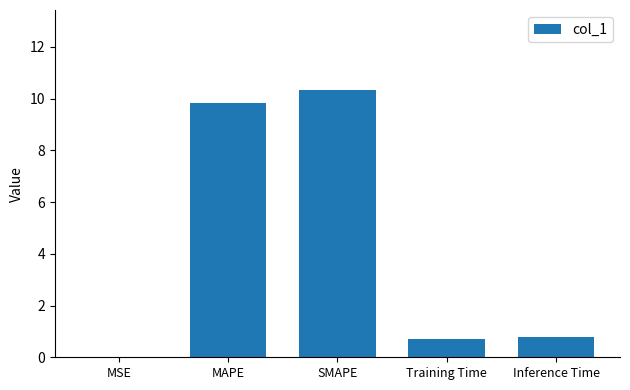

What is the change in value from MSE to SMAPE?

+10.3